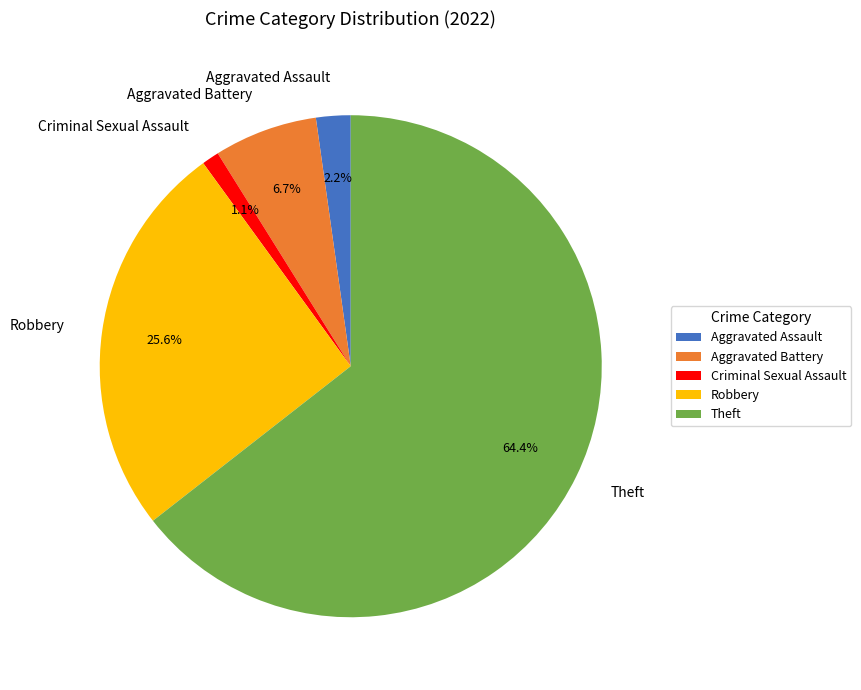

Which slice represents more than half of the pie?

Theft